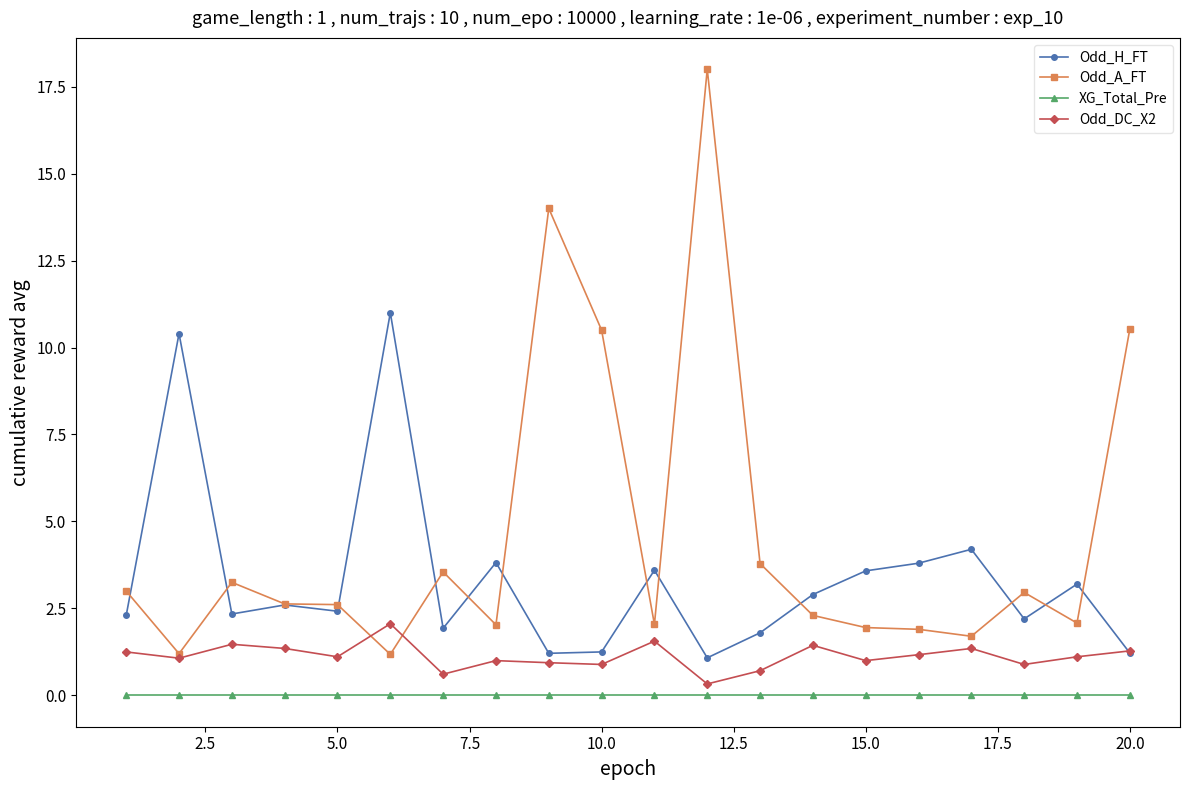

What is the value of the Odd_H_FT point at the 7th from the left?

1.9